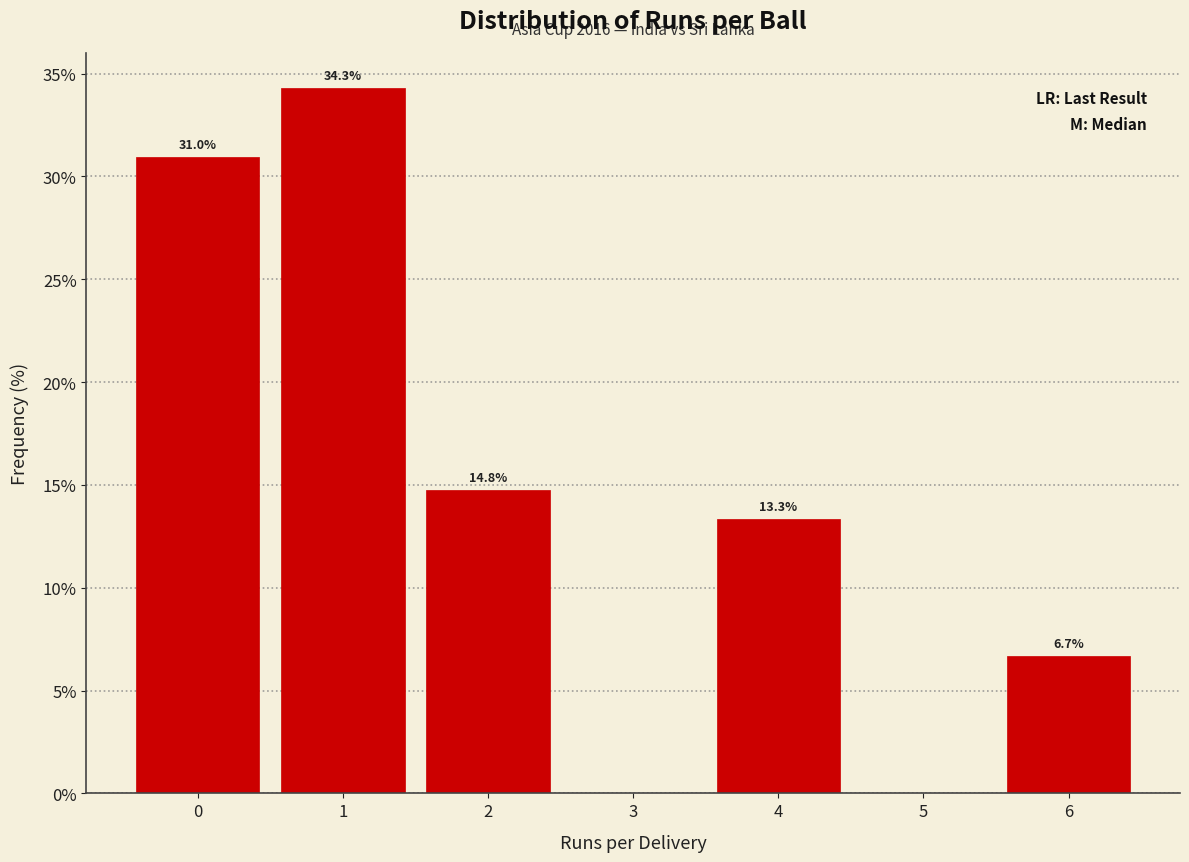

Over which range of the x-axis is the bar tallest?

0.5 to 1.5